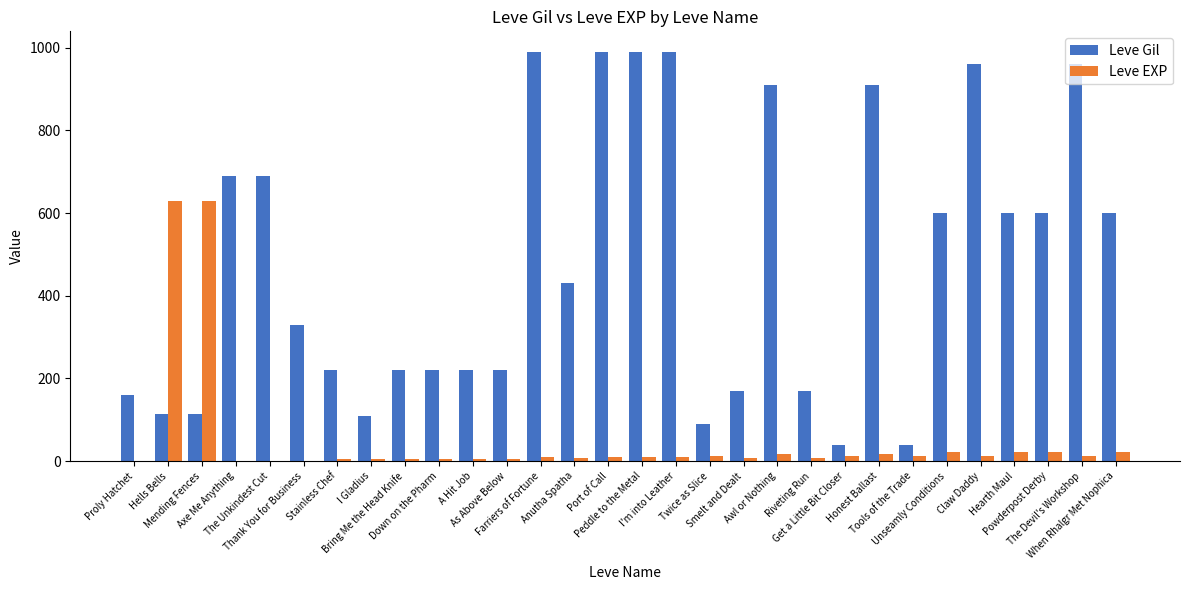

What is the sum of all Leve EXP values?

1534